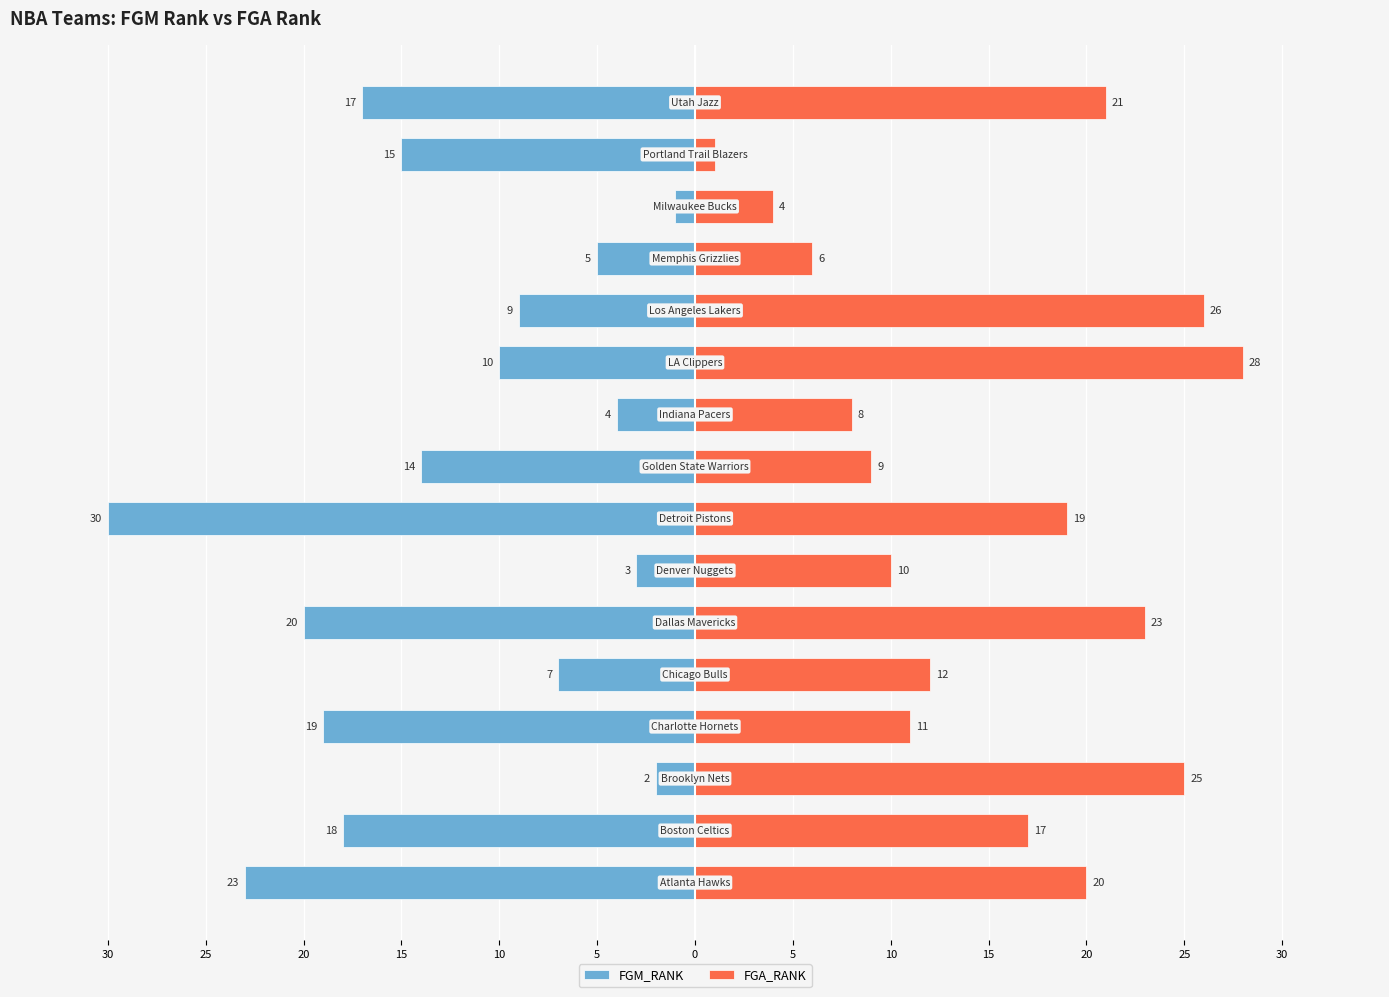

What is the value of the FGA_RANK bar at the 1st from the left?

20